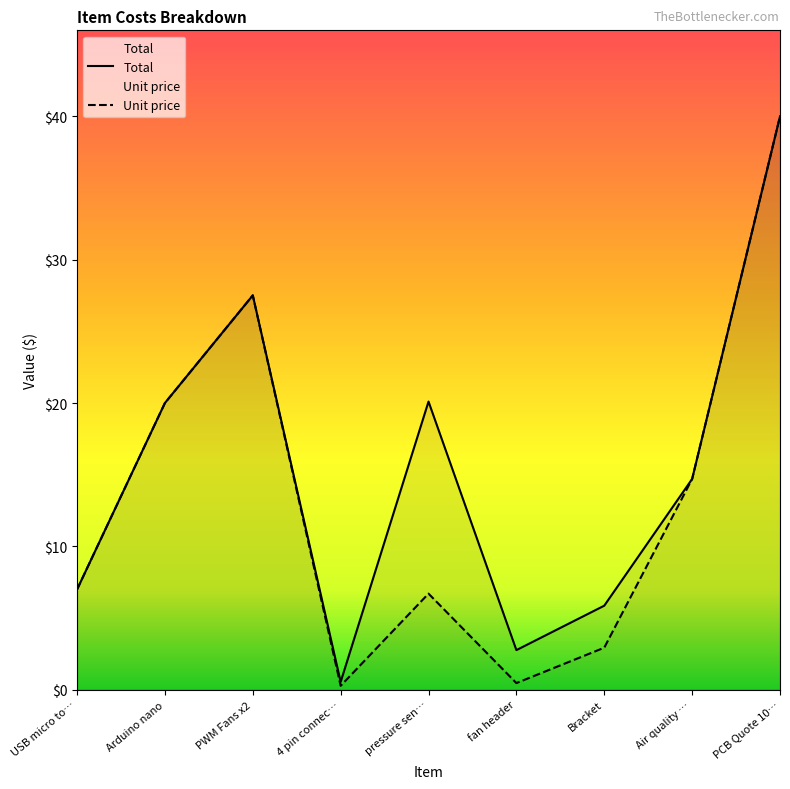

What is the maximum value for Total?

40.0